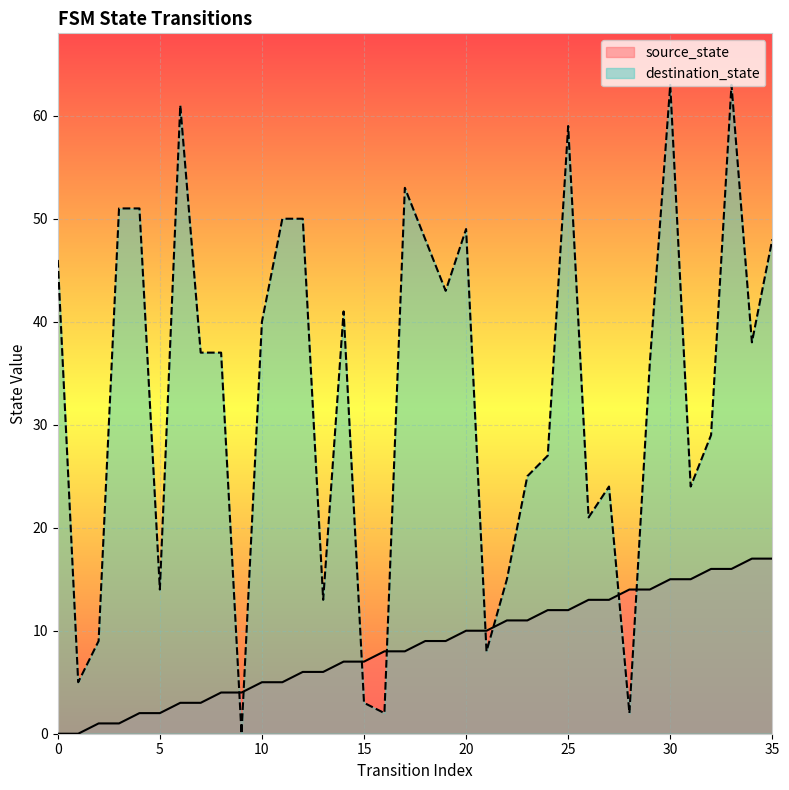

What is the sum of all source_state values?

306